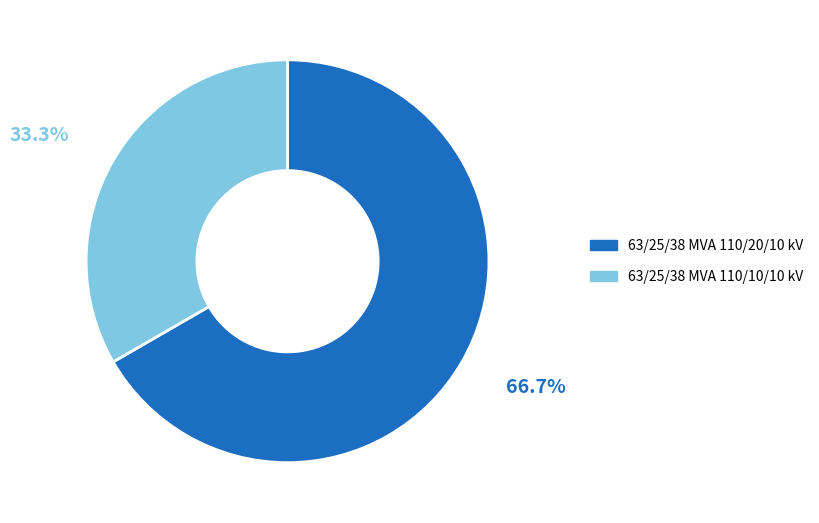

Count the number of slices in the pie.

2